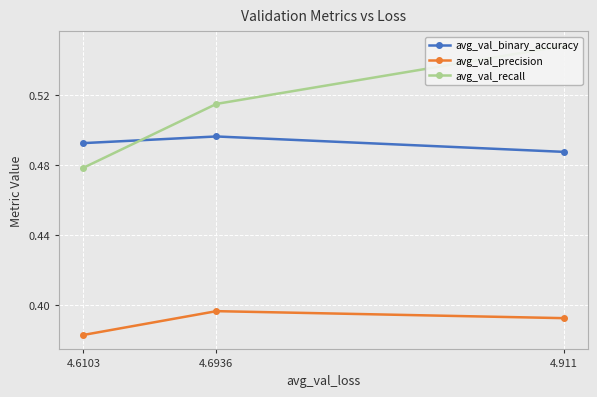

Where is avg_val_binary_accuracy nearest to the value 0?

4.911